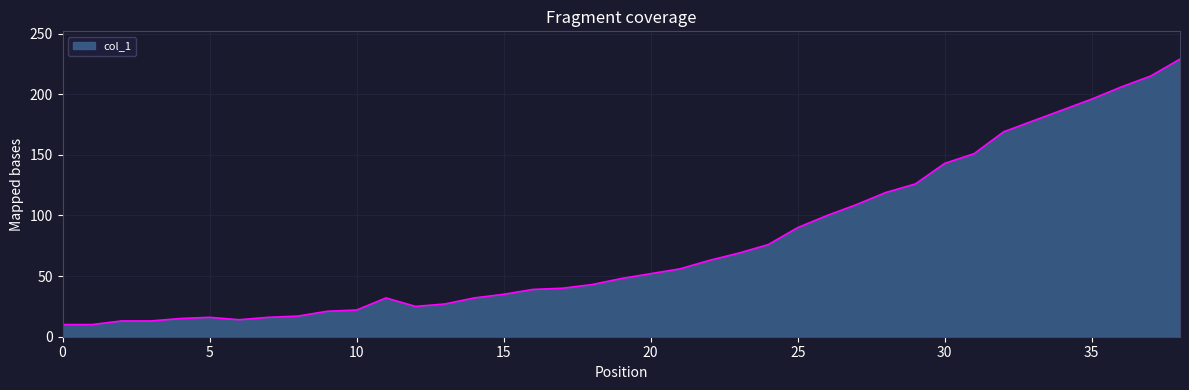

What is the maximum value shown in the chart?

229